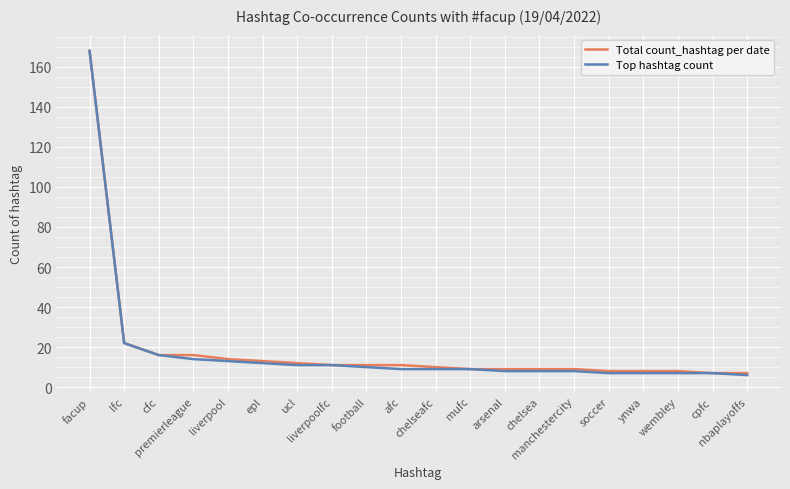

What is the minimum value for Top hashtag count?

6